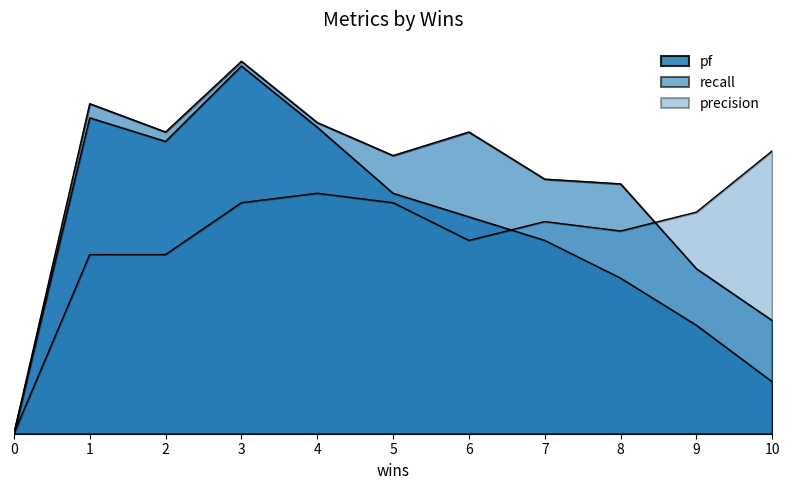

How many times do recall and precision cross each other?

1